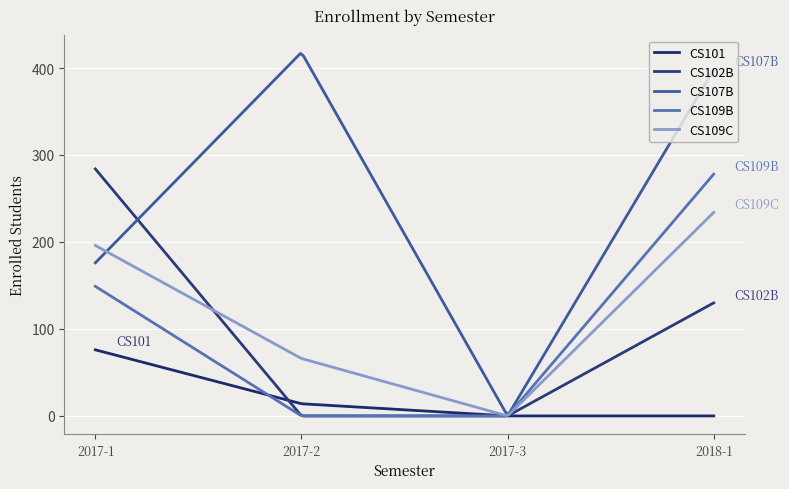

Does the chart have visible grid lines?

Yes